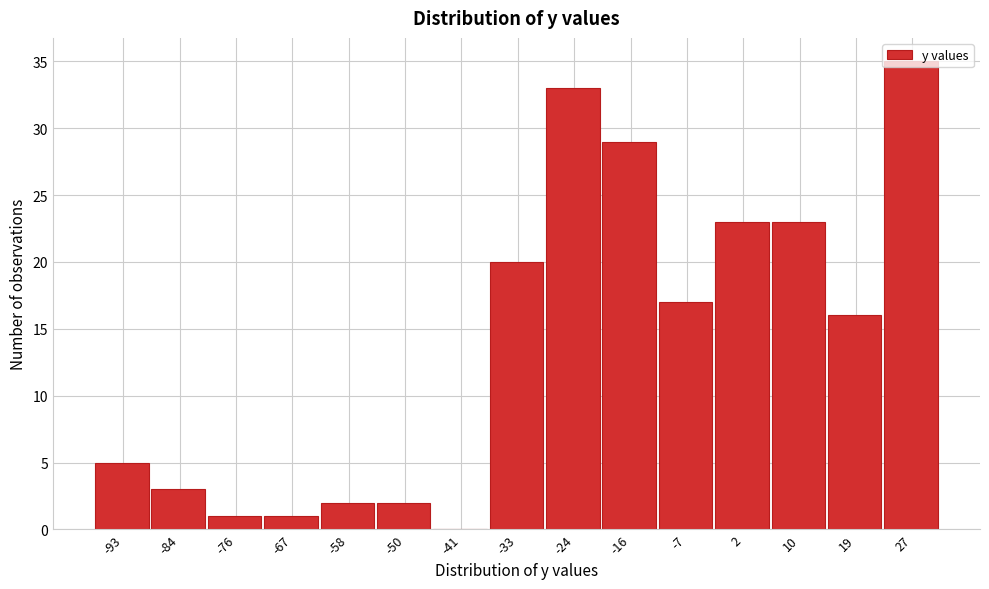

What is the height of the bar covering -3 to 6 on the x-axis? Neither the bar edges nor the heights are printed on the chart, so give them approximately, as read against the axes.

23